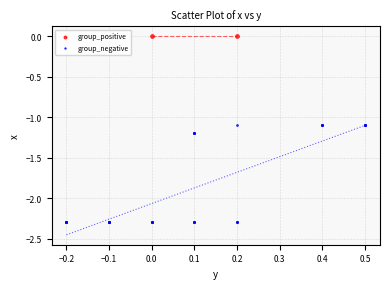

What are all the series names shown in the legend?

group_positive, group_negative